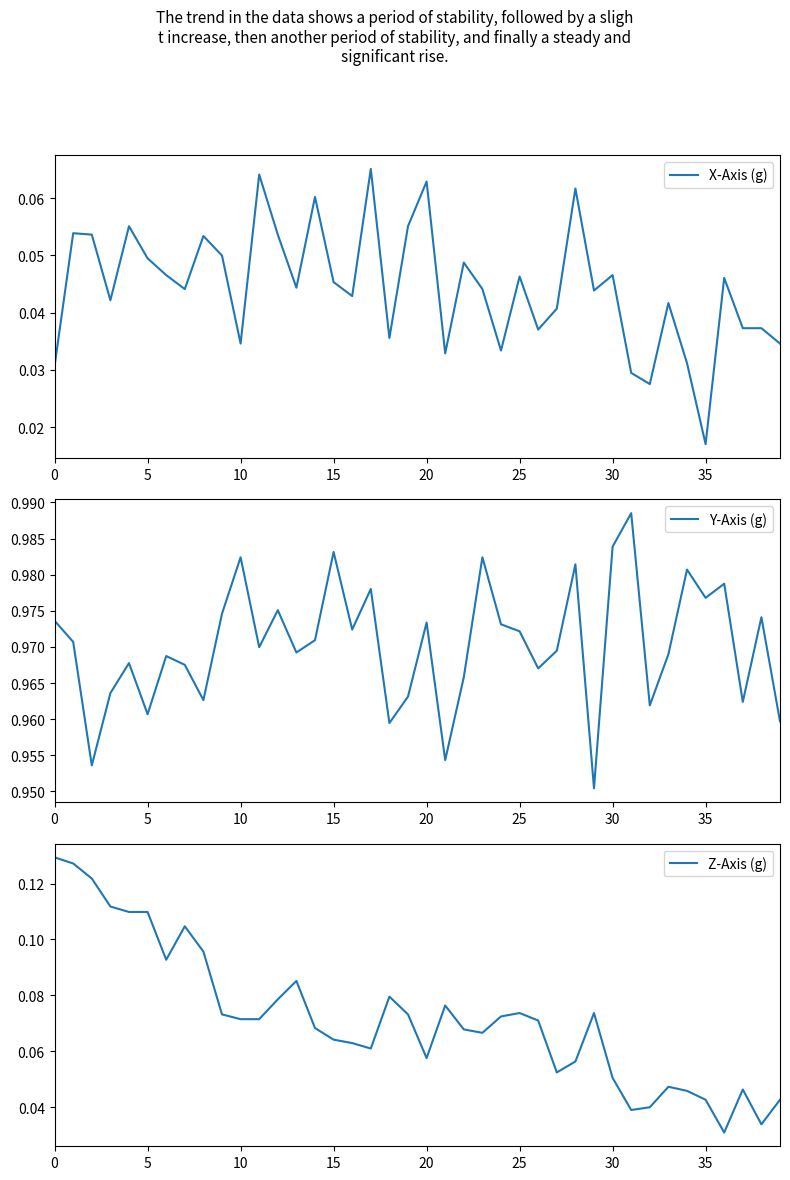

The Y-Axis (g) series shows 0.5 at 30. True or false?

False